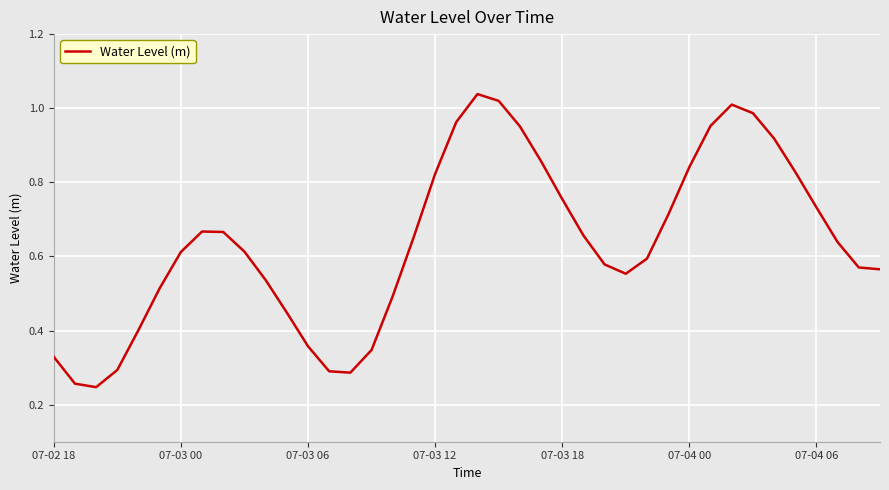

How many lines are shown in the chart?

1